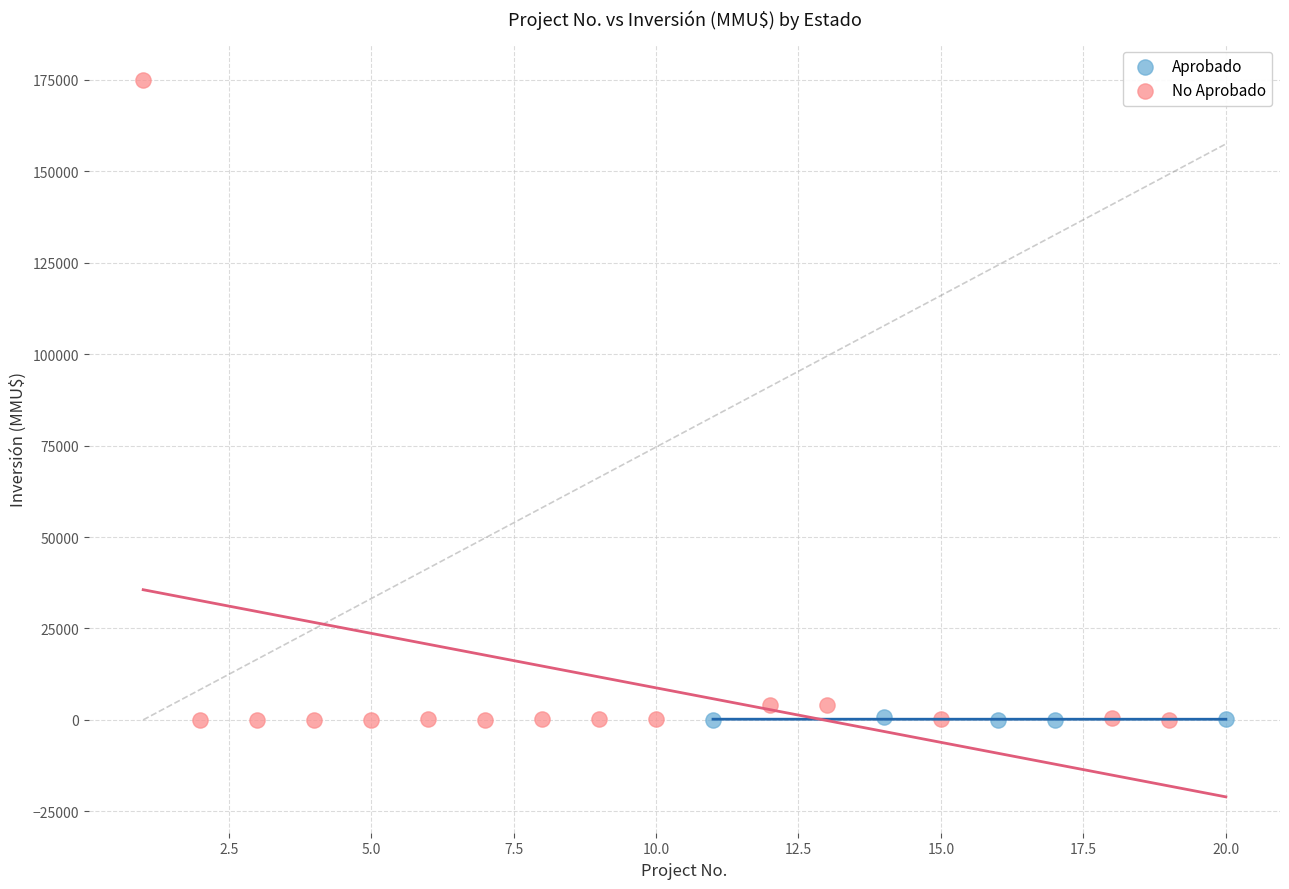

What are all the series names shown in the legend?

Aprobado, No Aprobado